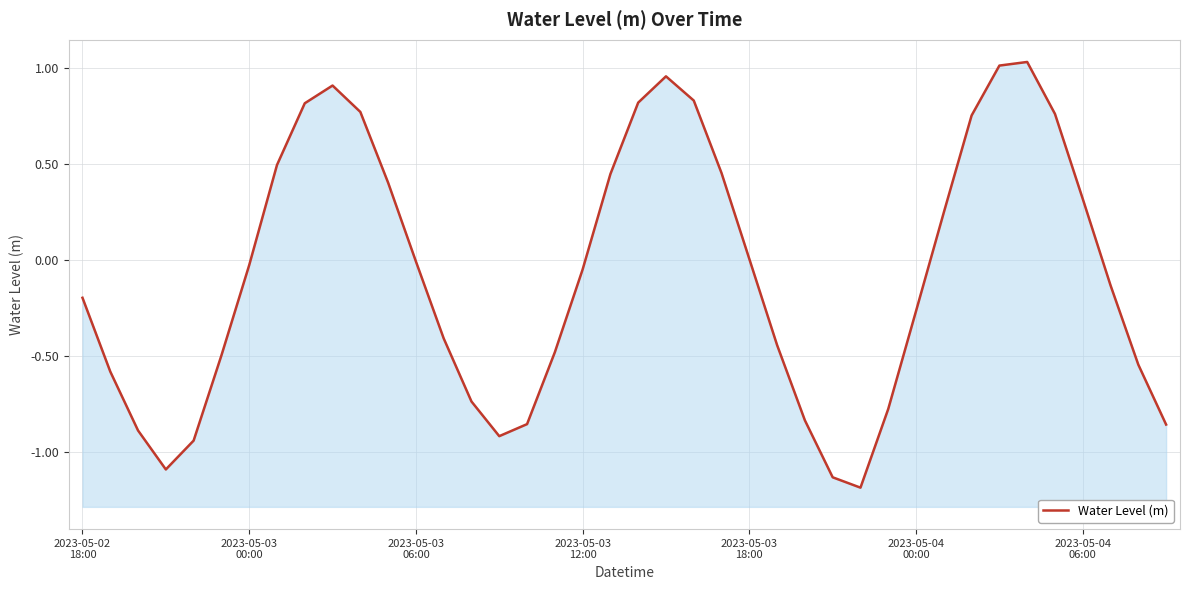

What position from the left is 19?

20